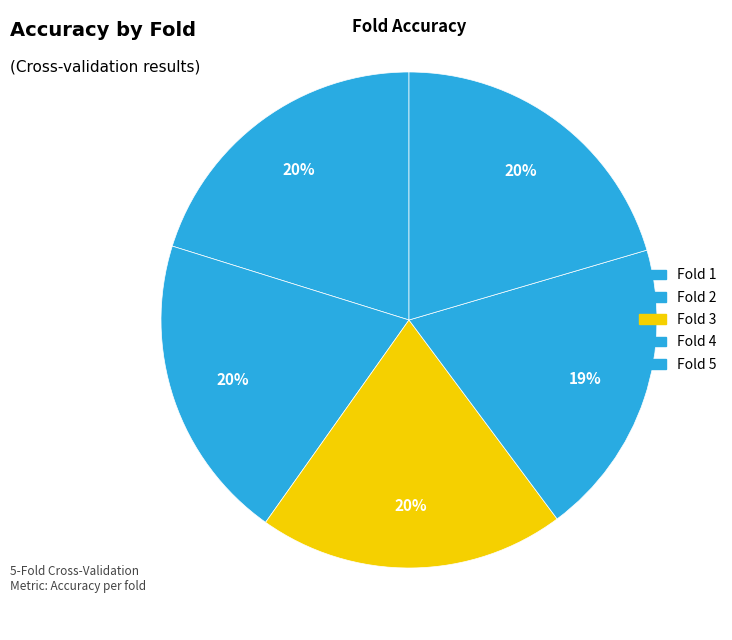

Count the number of slices in the pie.

5